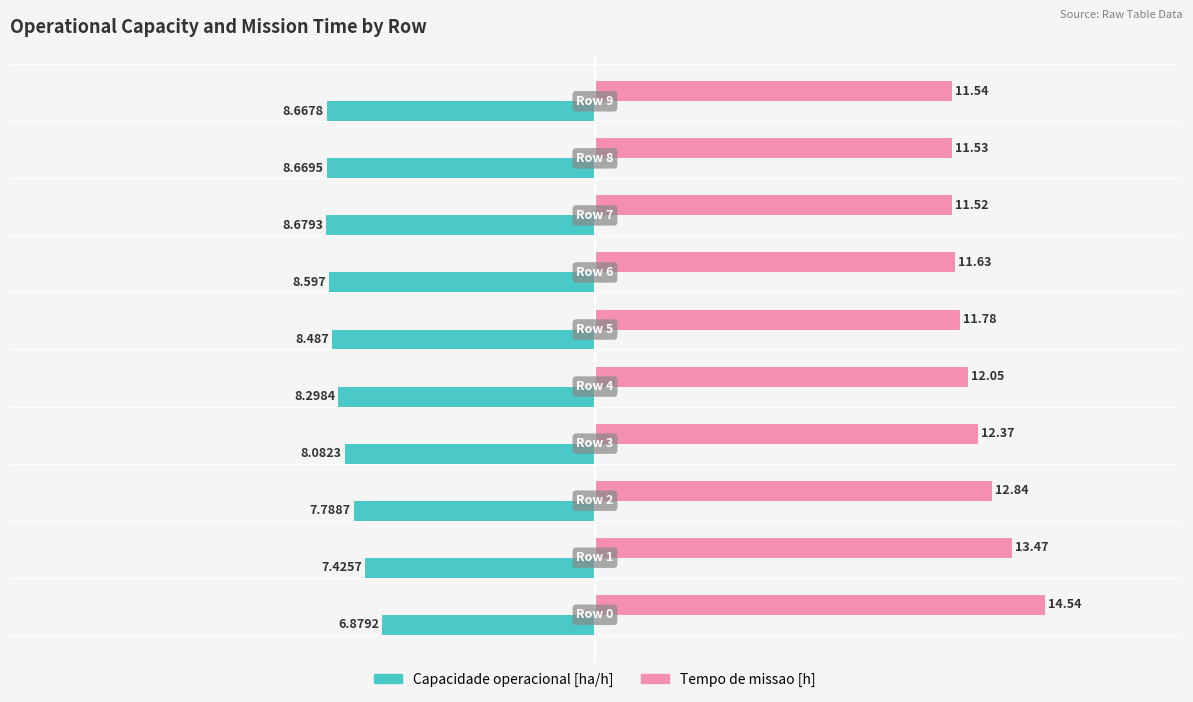

Which series has the largest total across all categories?

Tempo de missao [h]